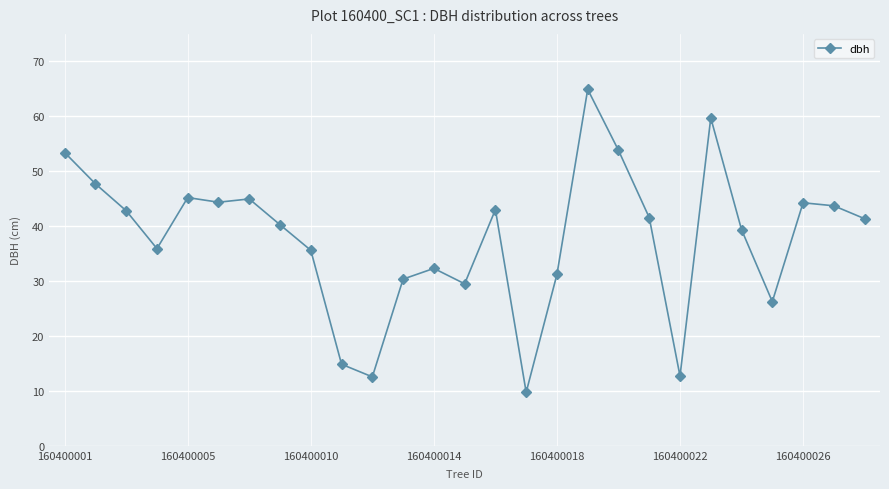

What is the maximum value shown in the chart?

64.9